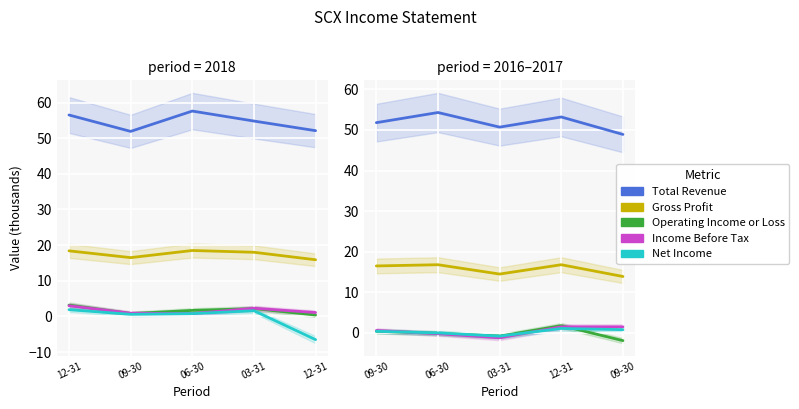

What are all the series names shown in the legend?

Total Revenue, Gross Profit, Operating Income or Loss, Income Before Tax, Net Income